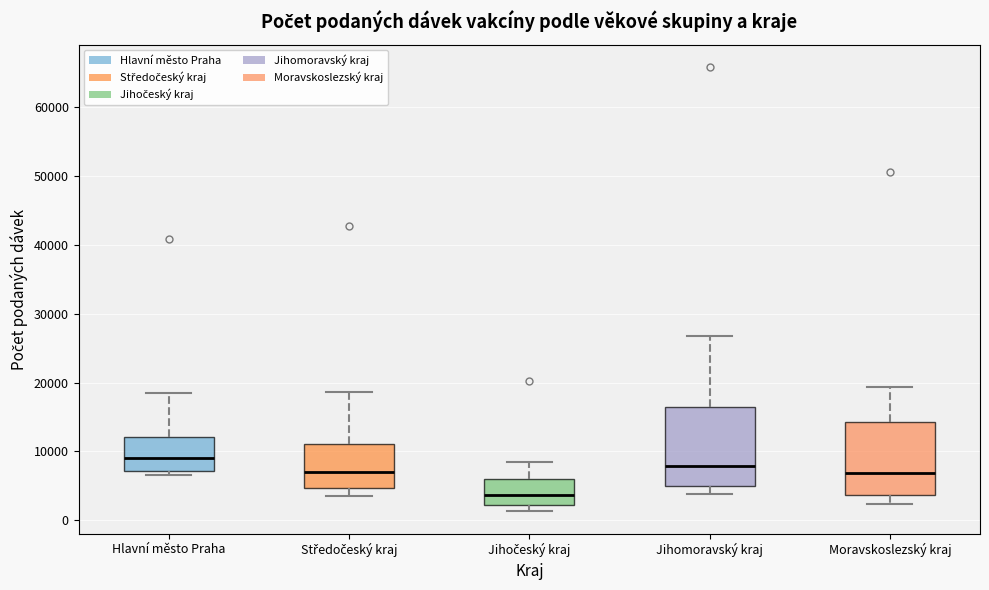

Reading left to right, read every box against the y-axis: the position of its median line, the range the box covers, and the ends of its whiskers. The values are not printed on the chart, so give them approximately, as read against the axis.

Hlavní město Praha: median 9000, box 7000 to 12000, whiskers 7000 (just below the box's lower edge) to 19000
Středočeský kraj: median 7000, box 5000 to 11000, whiskers 3000 to 19000
Jihočeský kraj: median 4000, box 2000 to 6000, whiskers 1000 to 9000
Jihomoravský kraj: median 8000, box 5000 to 16000, whiskers 4000 to 27000
Moravskoslezský kraj: median 7000, box 4000 to 14000, whiskers 2000 to 19000